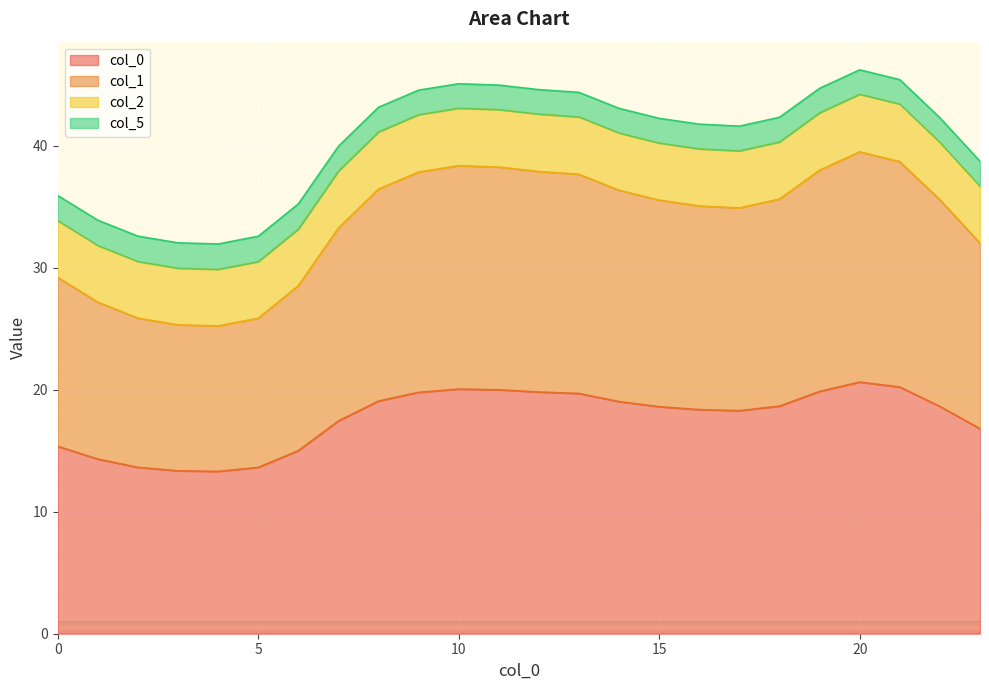

Which has a higher value, 15 or 8?

8